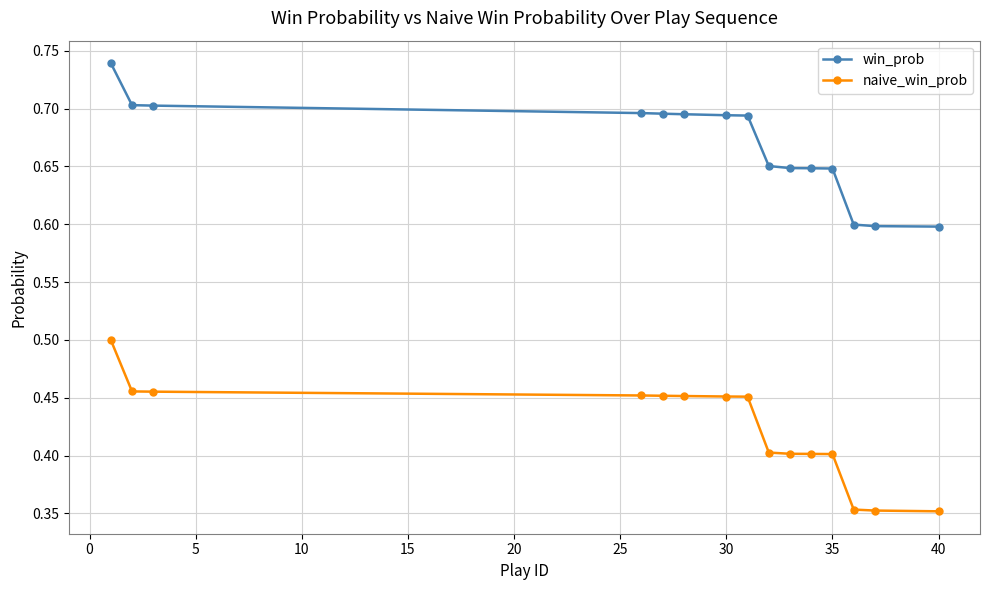

At how many categories does at least one series exceed 0?

15